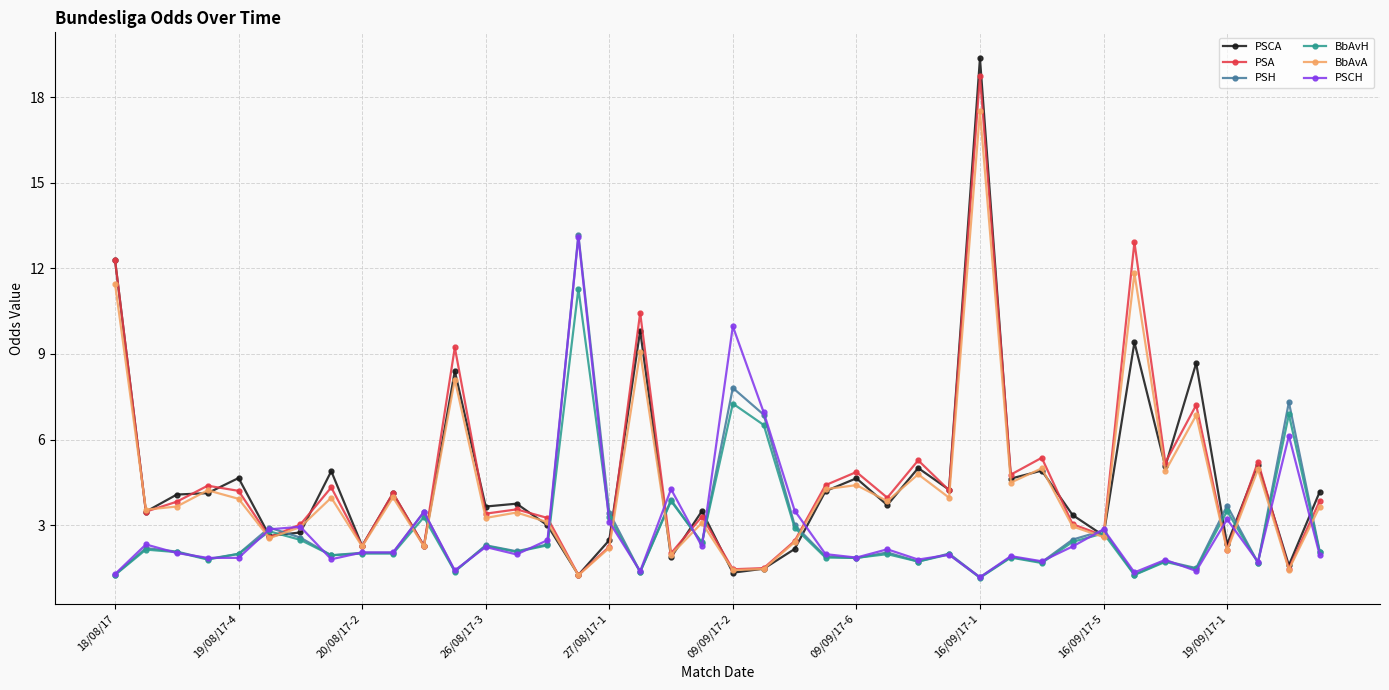

What is the difference between the second highest and second lowest values in the BbAvH series?

6.0